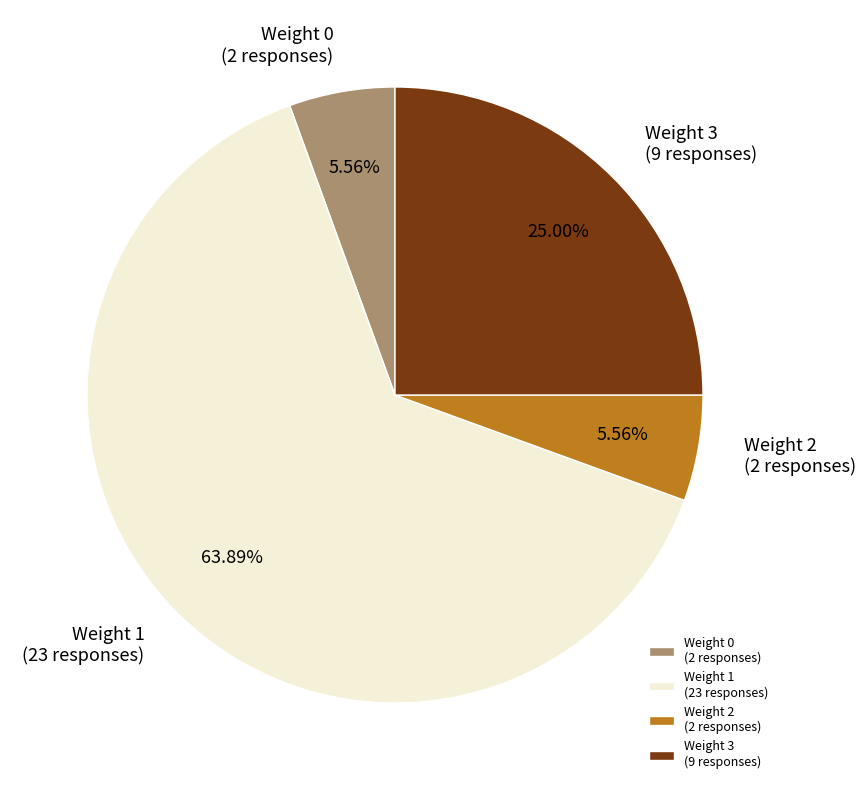

Does any single category account for the majority?

Yes